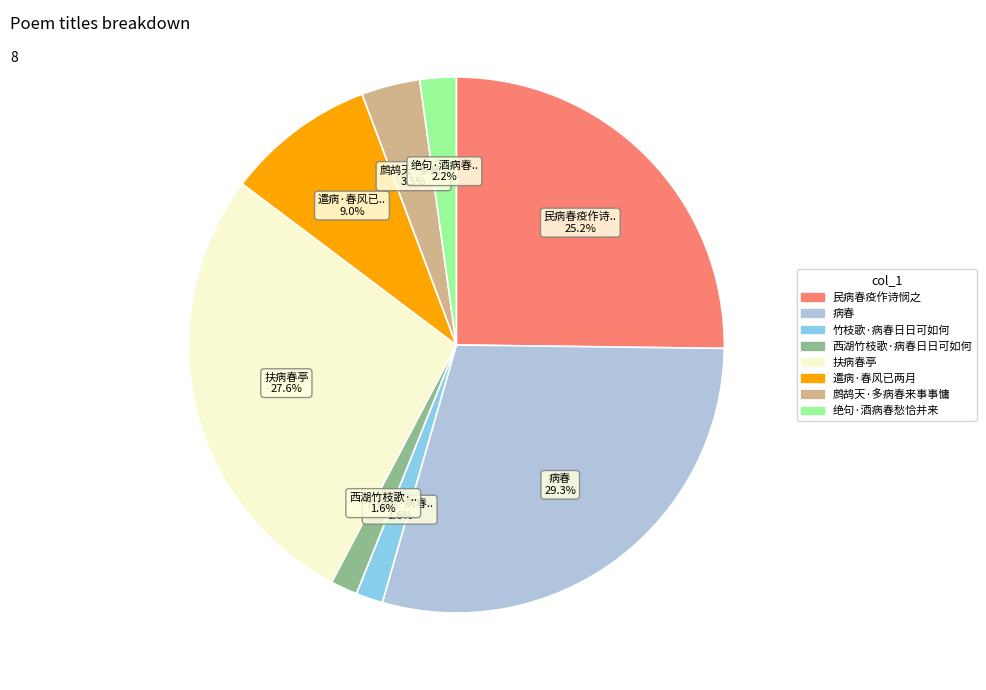

Which has a higher value, 民病春疫作诗悯之 or 西湖竹枝歌·病春日日可如何?

民病春疫作诗悯之